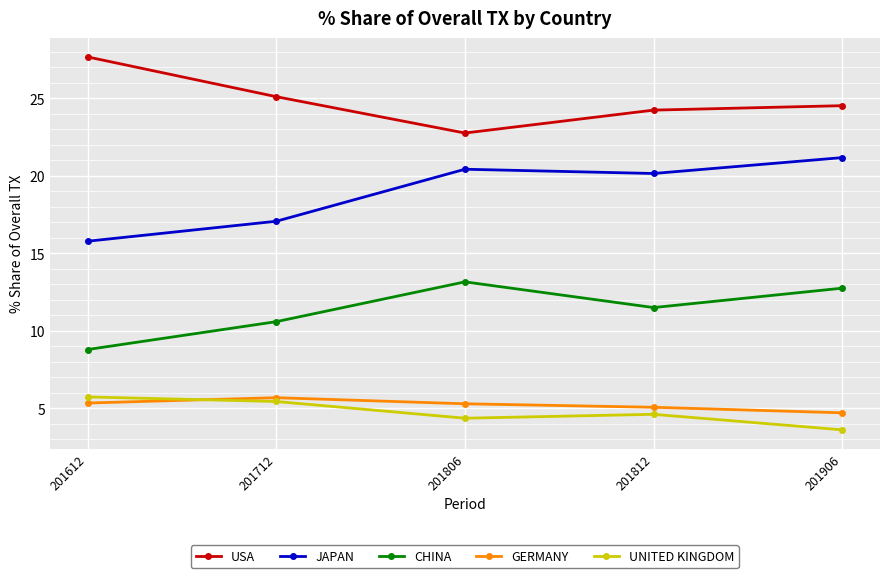

What is the approximate value of GERMANY at 201612?

5.4